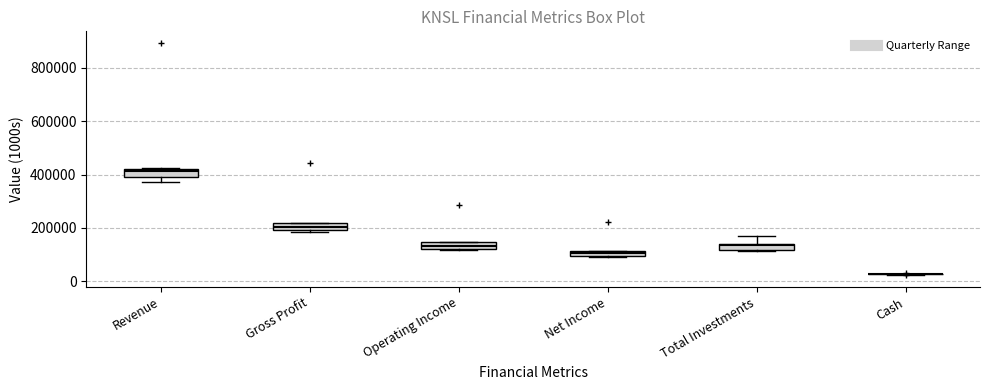

Where is the upper edge of the box for Revenue on the y-axis? The values are not printed on the chart, so give them approximately, as read against the axis.

420000